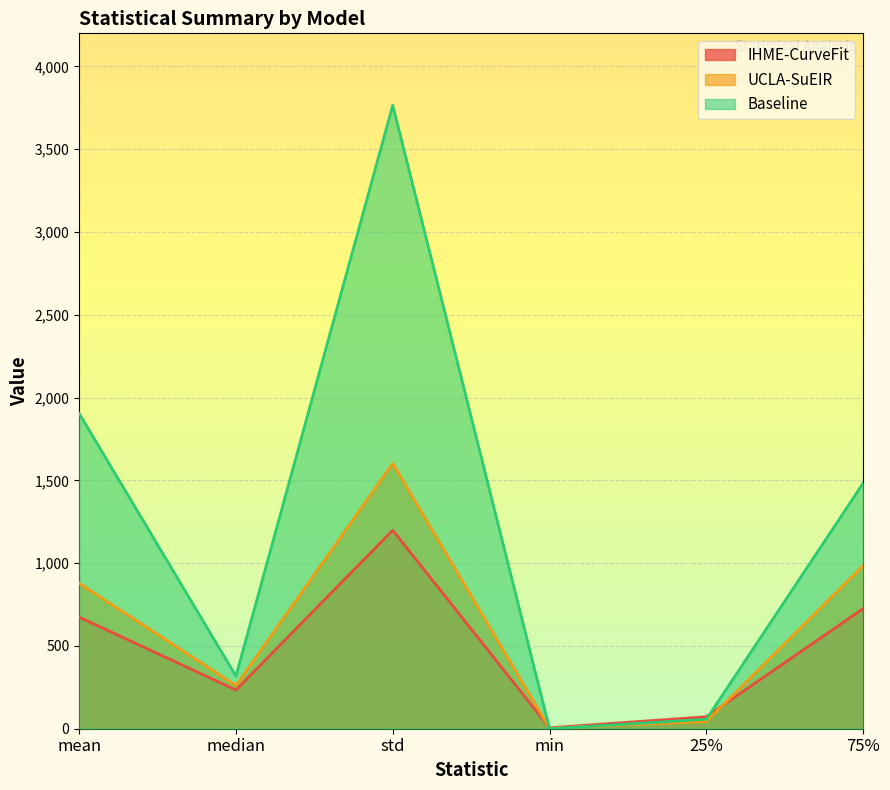

Is it true that UCLA-SuEIR equals 2.9 at min?

True